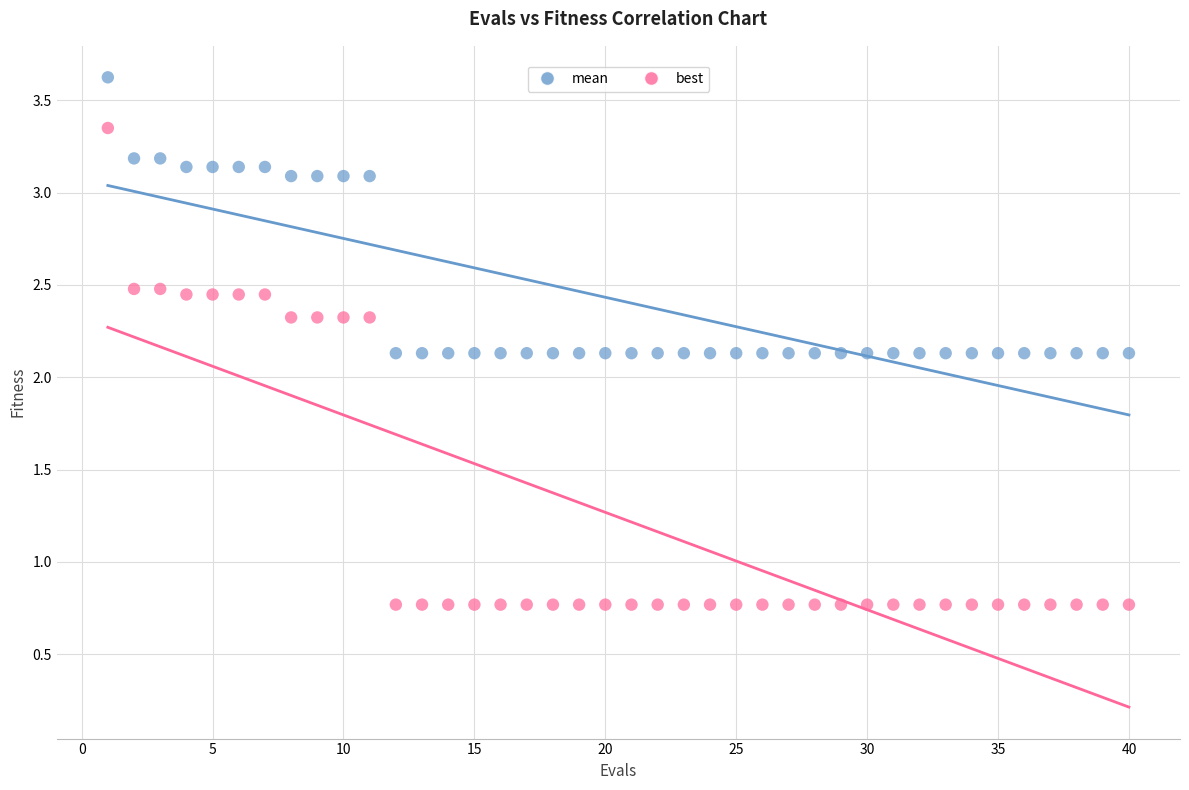

Across all data points, what is the range of X values (max minus min)?

39.0